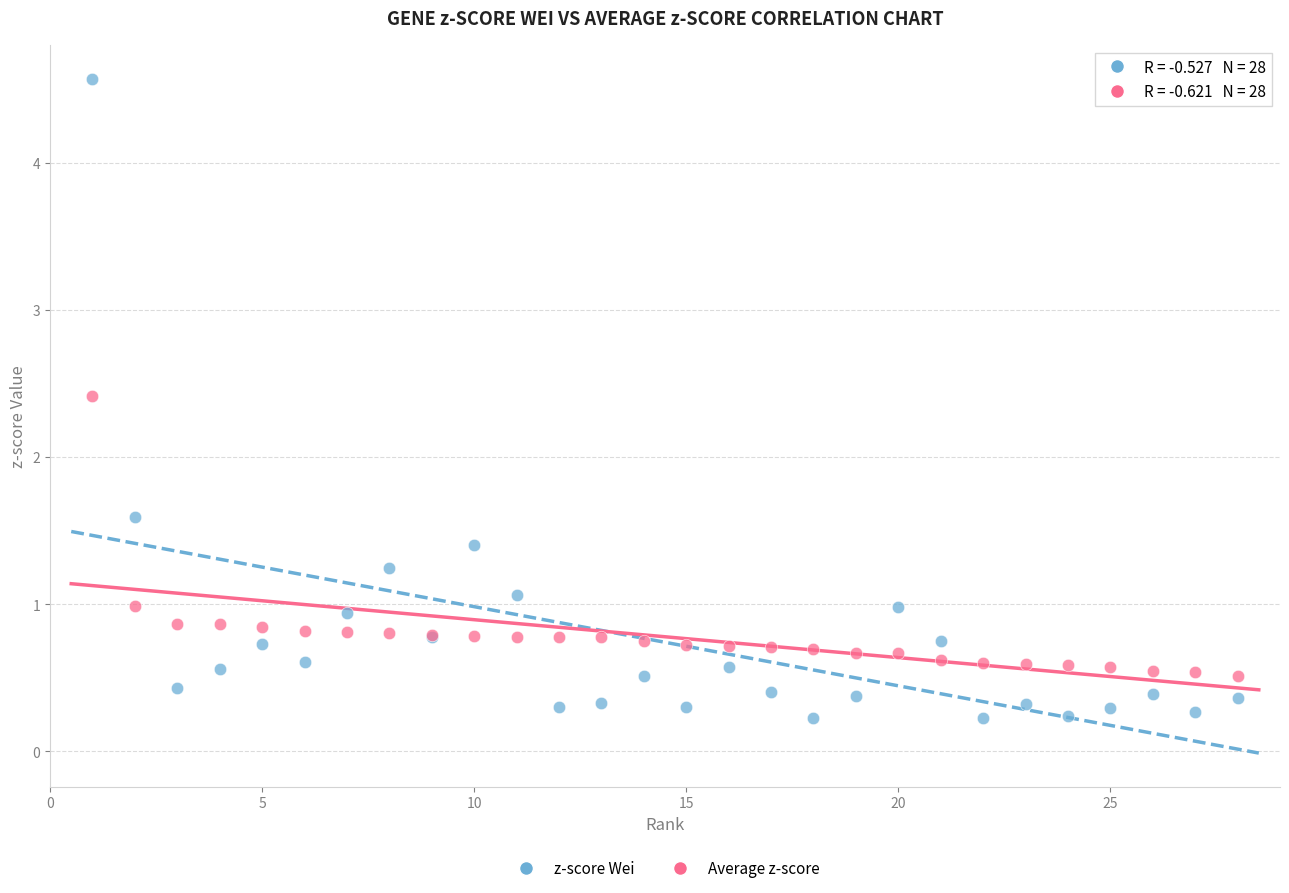

Which series contains the lowest Y value?

z-score Wei